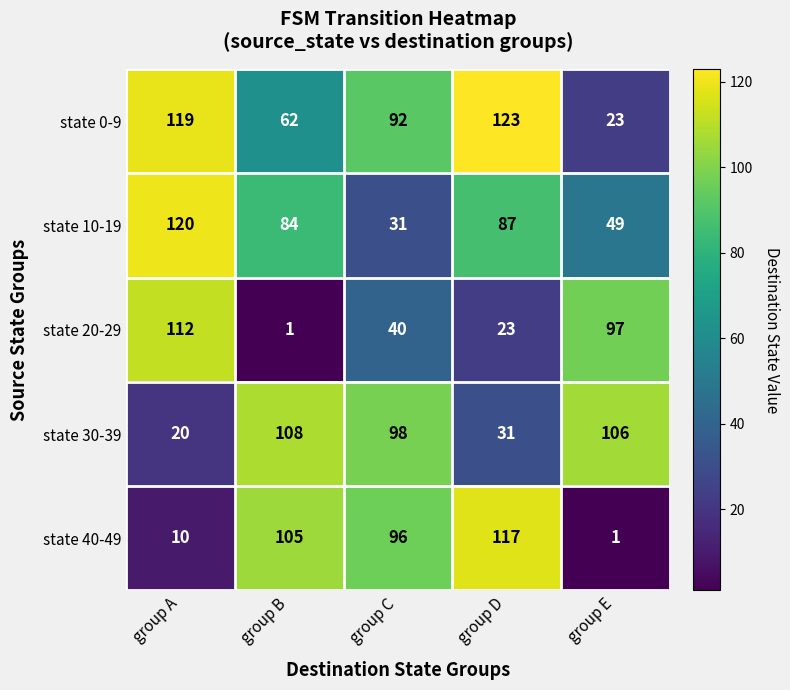

What is the smallest value displayed?

1